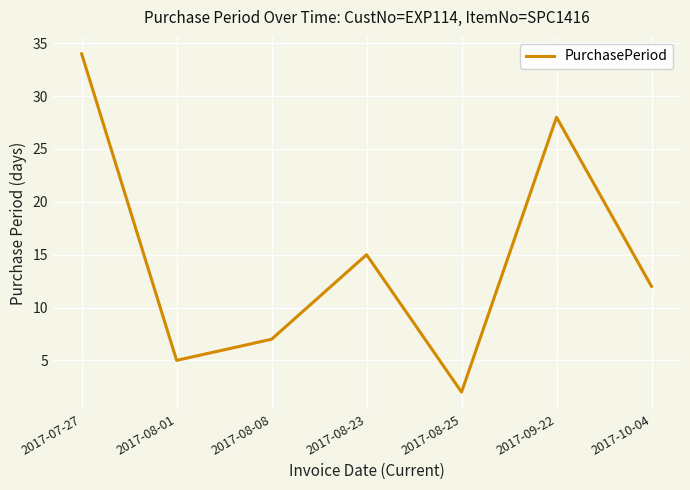

Which category has the highest value across all series?

2017-07-27